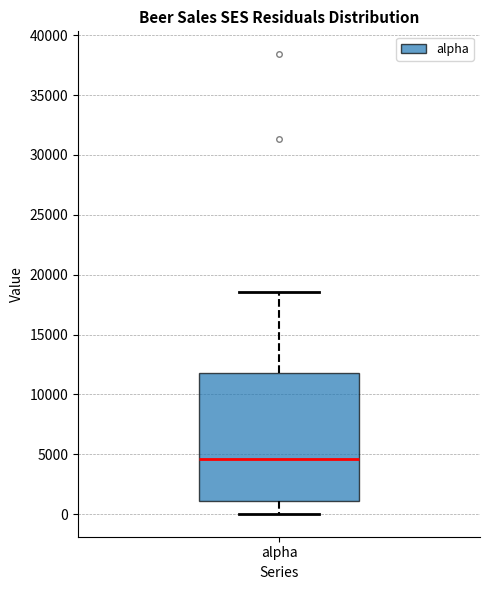

Read this box plot against the y-axis: the position of the median line, the range covered by the box, and the ends of both whiskers. The values are not printed on the chart, so give them approximately, as read against the axis.

median 4500, box 1000 to 11500, whiskers 0 to 18500